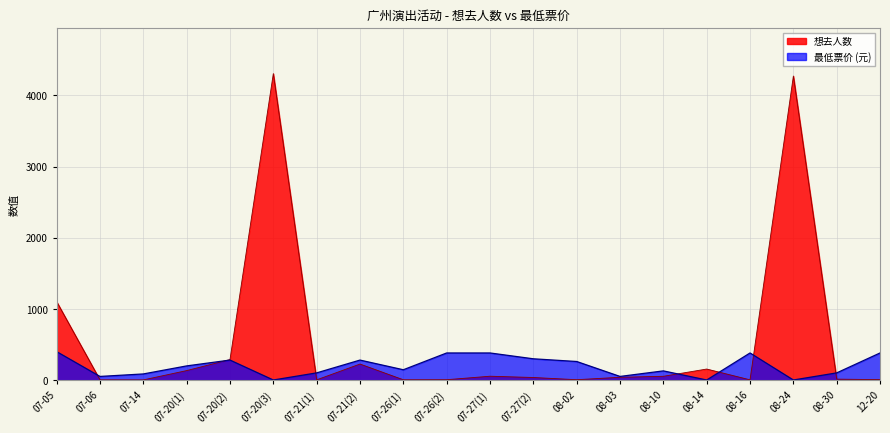

The 想去人数 series shows 154 at 08-14. True or false?

True